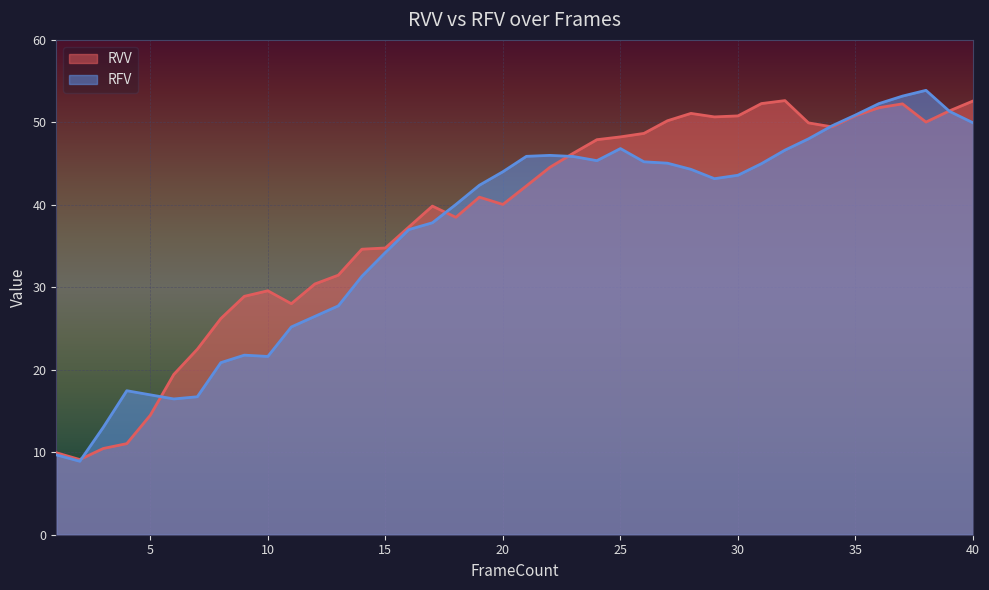

What is the value of the RFV point at the 11th from the left?

25.2